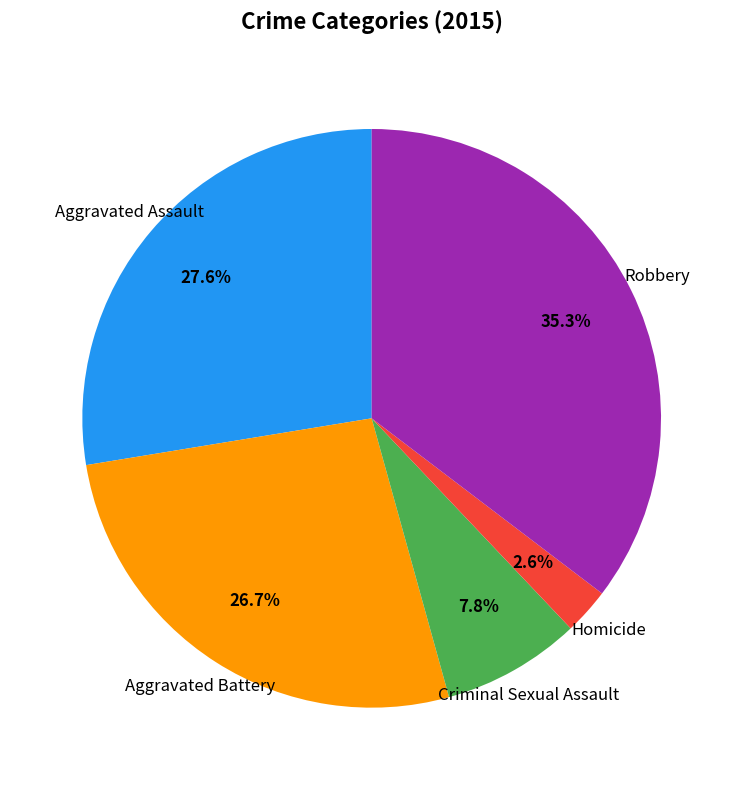

To the nearest percent, what is the average slice percentage?

20%